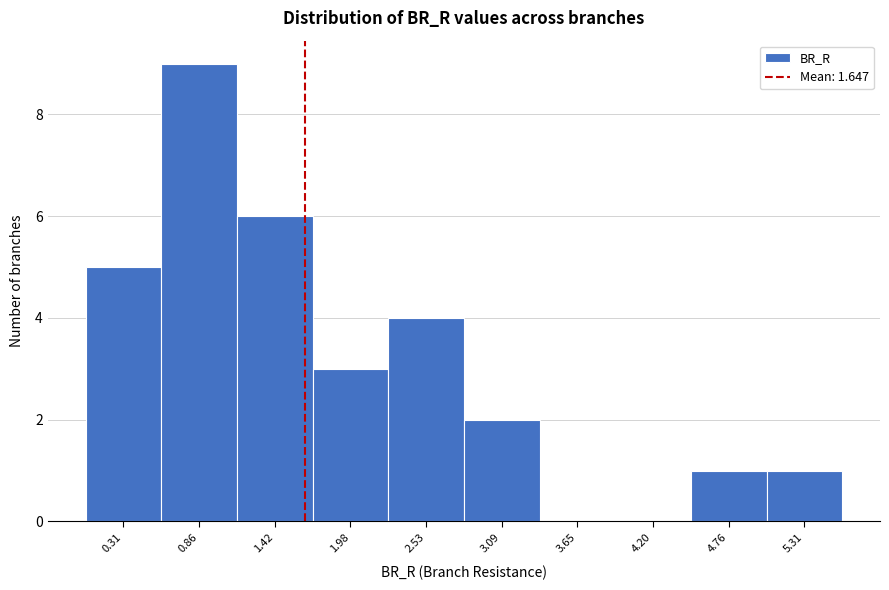

Reading left to right, list every bar in this chart as the range it spans on the x-axis followed by its height. Neither the bar edges nor the heights are printed on the chart, so give them approximately, as read against the axes.

0.0 to 0.6: 5
0.6 to 1.1: 9
1.1 to 1.7: 6
1.7 to 2.3: 3
2.3 to 2.8: 4
2.8 to 3.4: 2
3.4 to 3.9: 0
3.9 to 4.5: 0
4.5 to 5.0: 1
5.0 to 5.6: 1